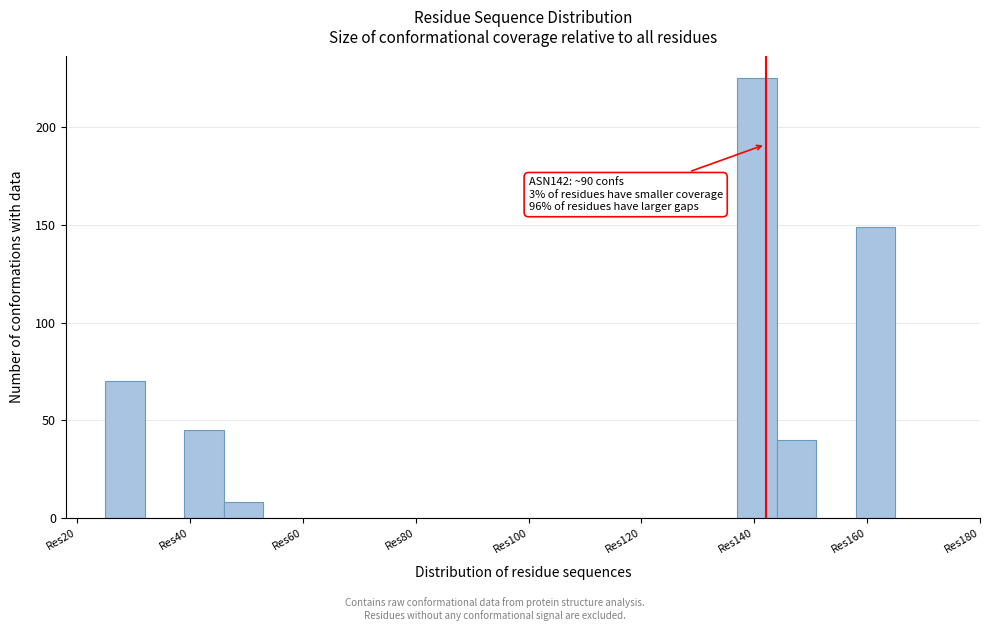

Read against the x-axis, roughly where is the centre of the tallest bar?

140